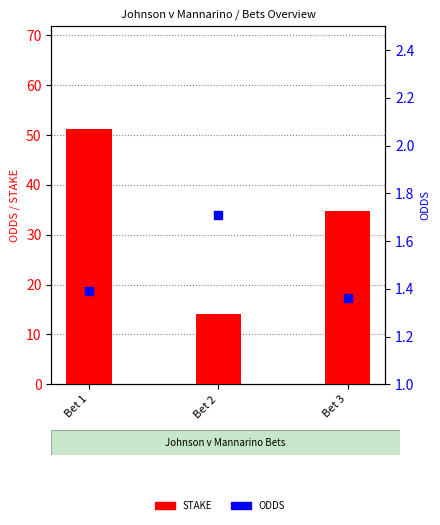

What are all the series names shown in the legend?

STAKE, ODDS